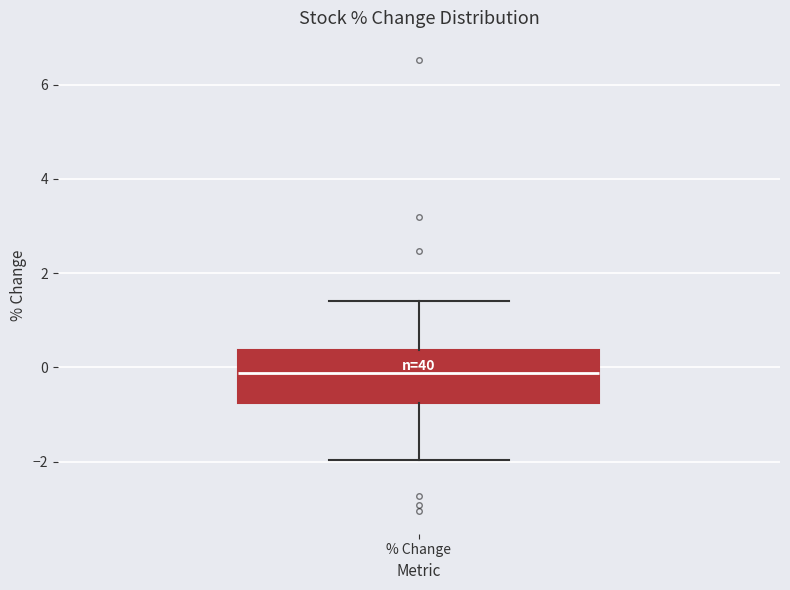

Transcribe this box plot: give where the median line is, the range the box spans, and where the two whiskers end, as read against the y-axis. The values are not printed on the chart, so give them approximately, as read against the axis.

median -0.2, box -0.8 to 0.4, whiskers -2.0 to 1.4